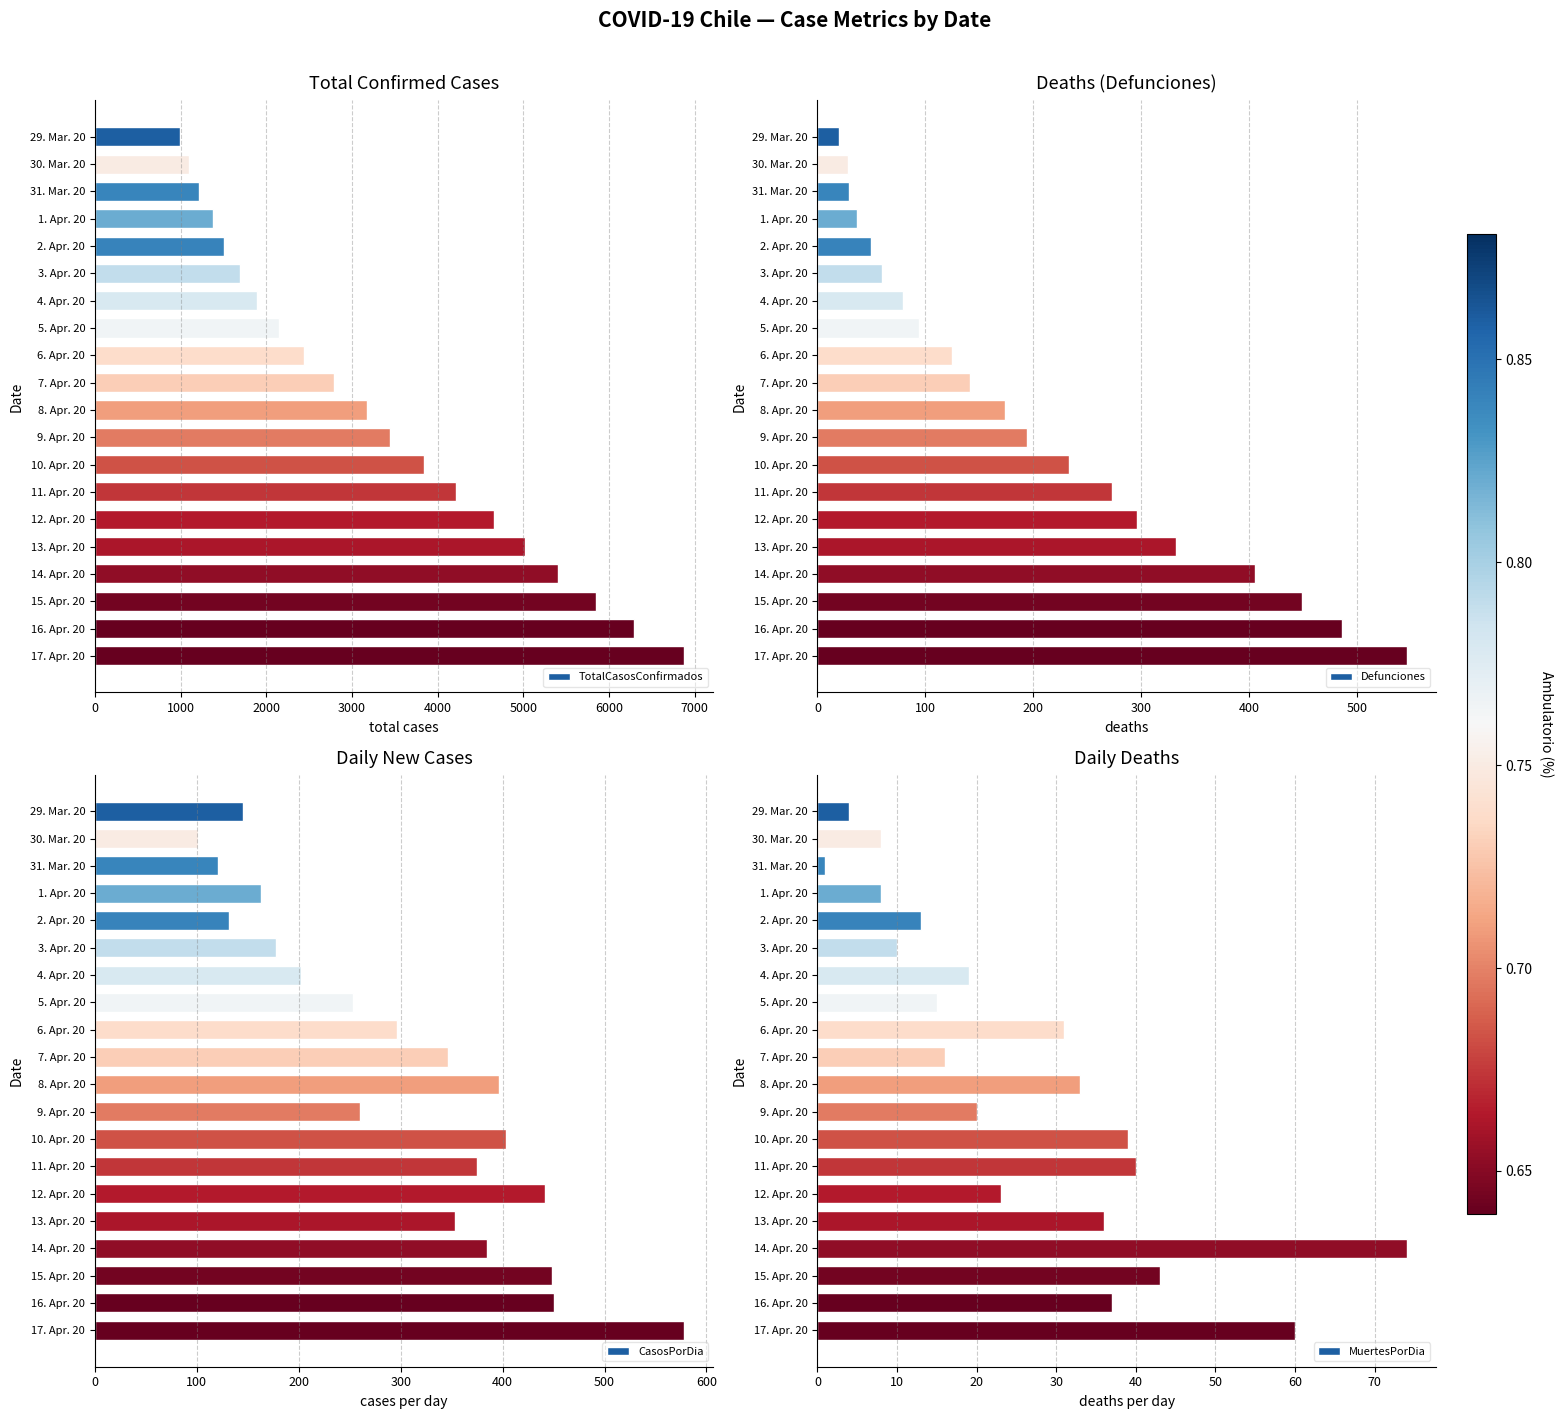

What is the maximum value shown in the chart?

6875